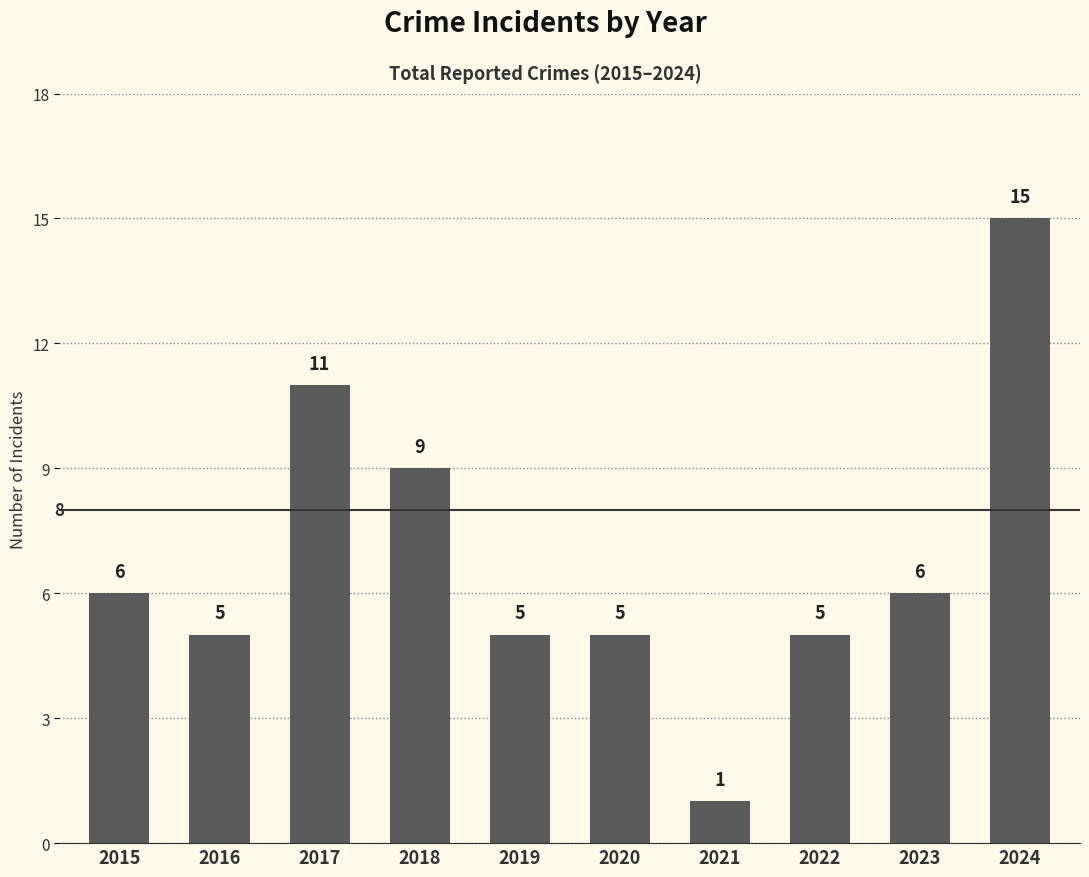

Which has a higher value, 2022 or 2017?

2017